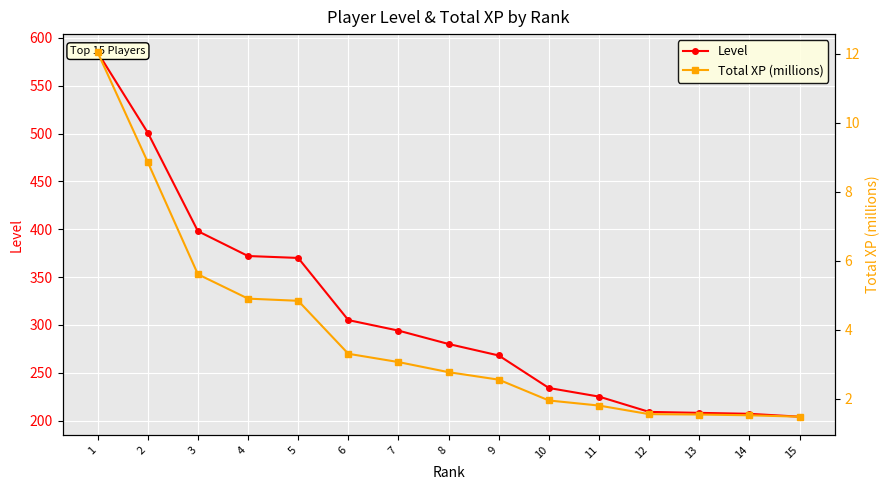

Which category has the lowest value across all series?

15